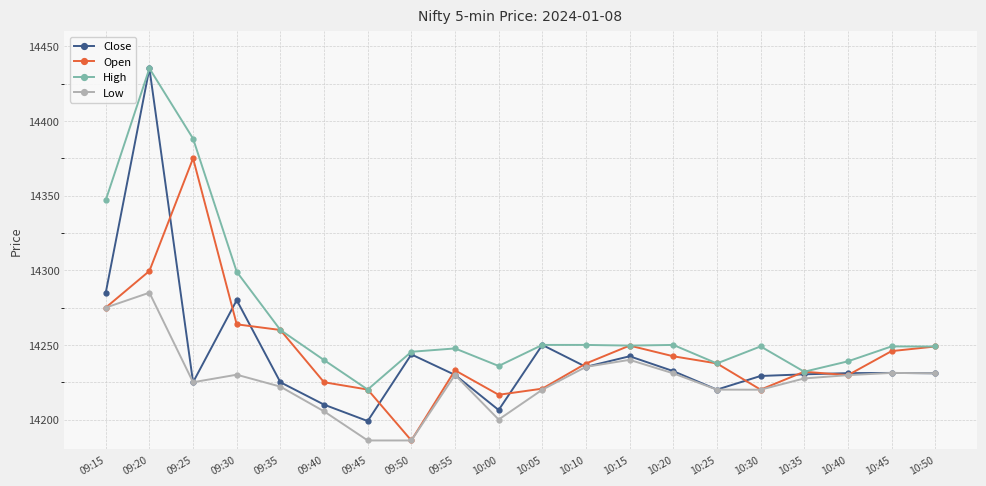

At 09:30, list the series in order from largest to smallest.

High, Close, Open, Low